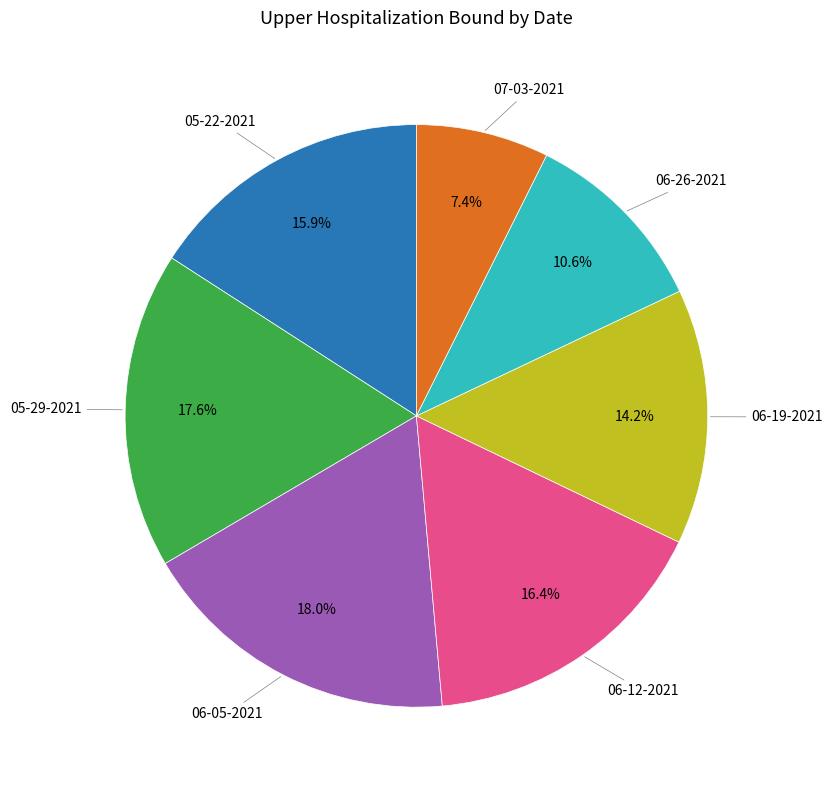

Is there a majority slice in this chart?

No